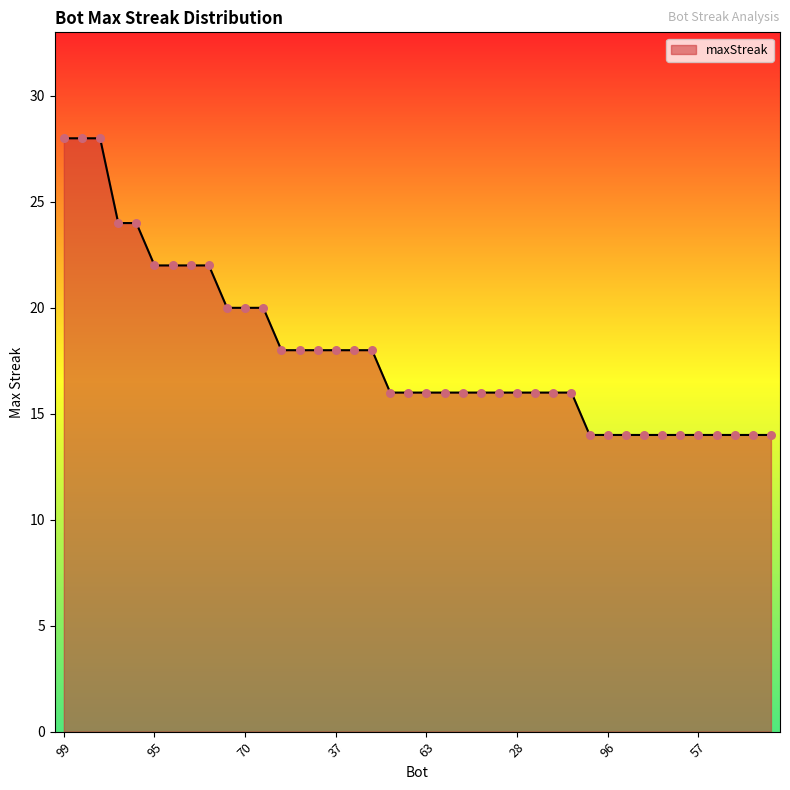

What is the smallest value displayed?

14